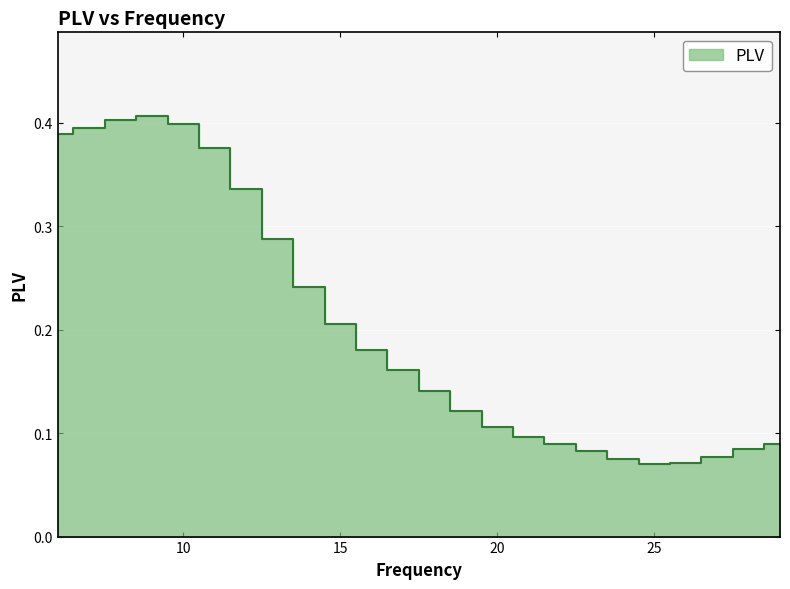

Reading left to right, what are all the values shown in this chart?

0.4	0.4	0.4	0.4	0.4	0.4	0.3	0.3	0.2	0.2	0.2	0.2	0.1	0.1	0.1	0.1	0.1	0.1	0.1	0.1	0.1	0.1	0.1	0.1